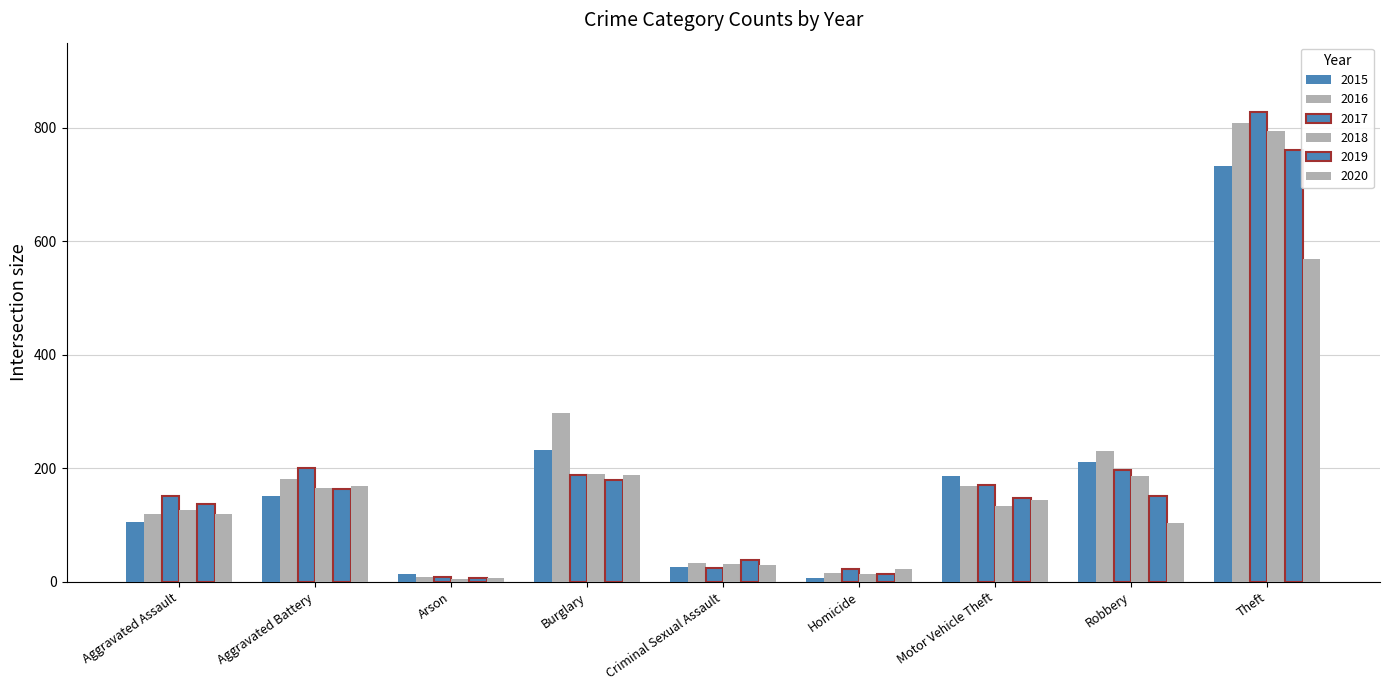

How many series are shown in this chart?

6